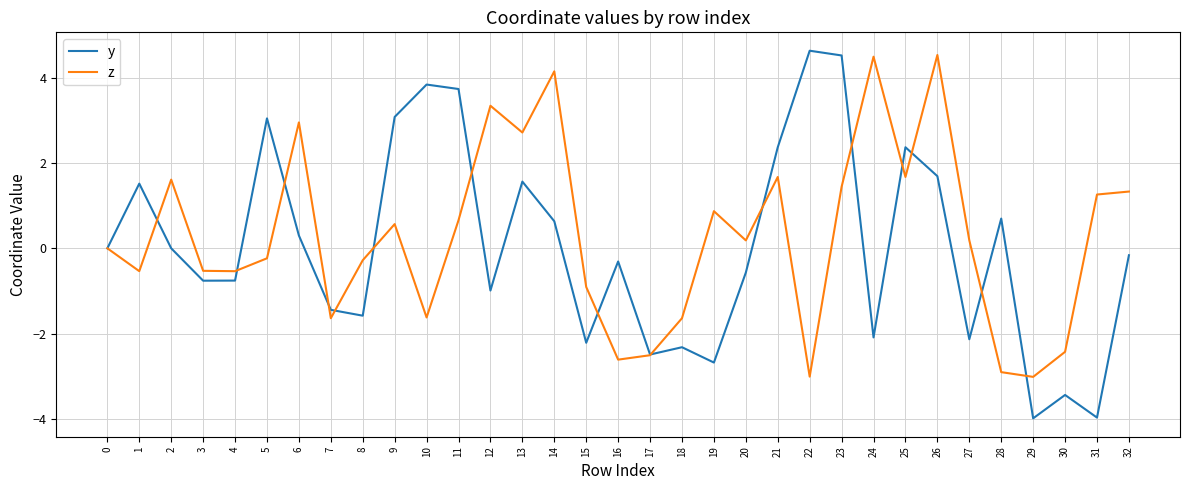

Does the chart have visible grid lines?

Yes